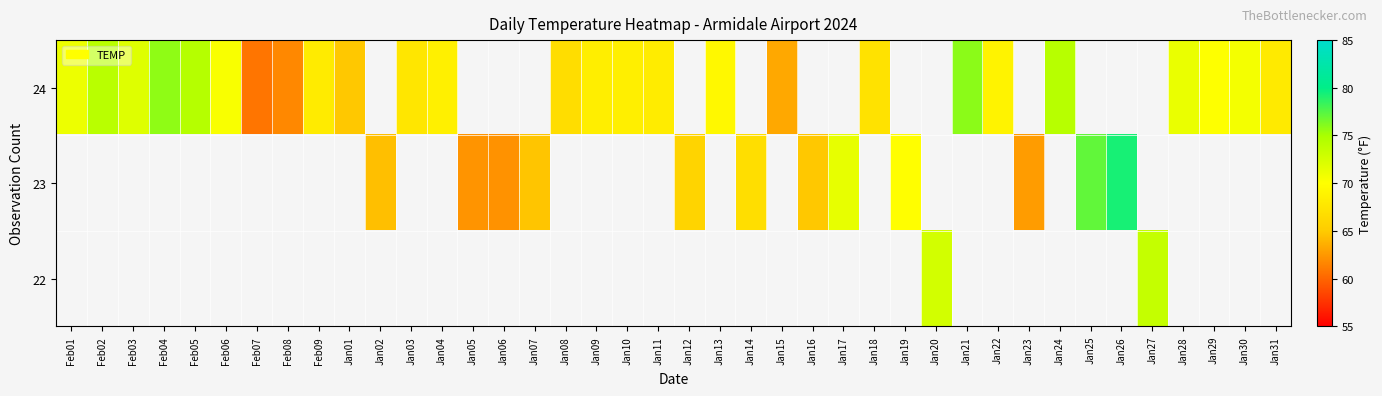

Rank the series by their average value, from lowest to highest.

24, 23, 22